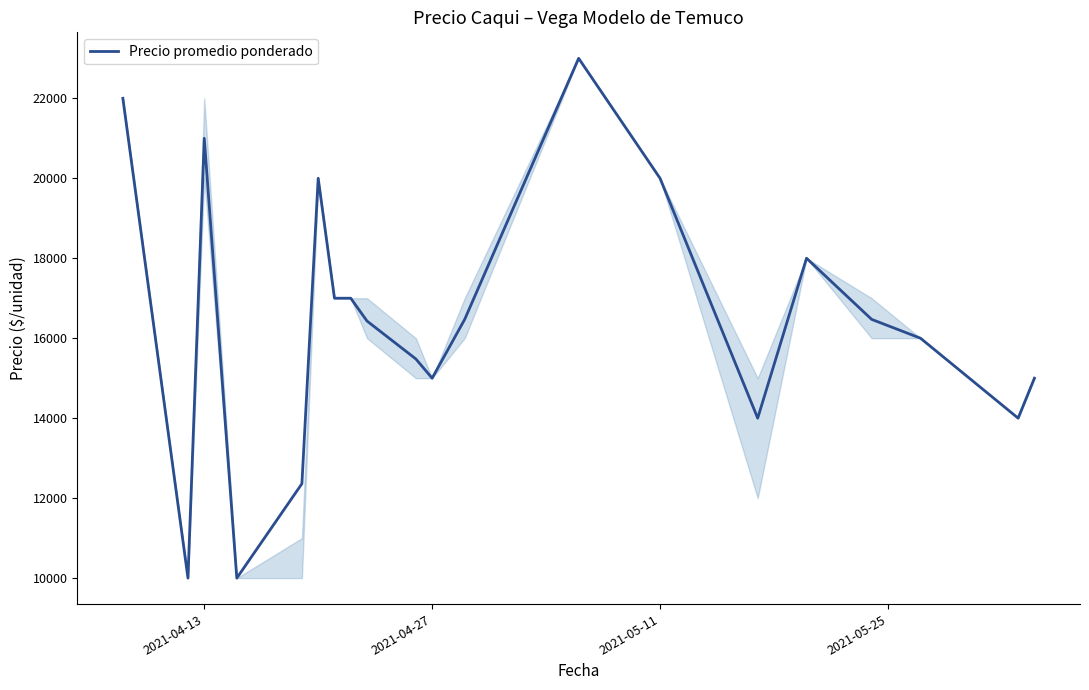

What is the difference between the maximum and minimum values?

13000